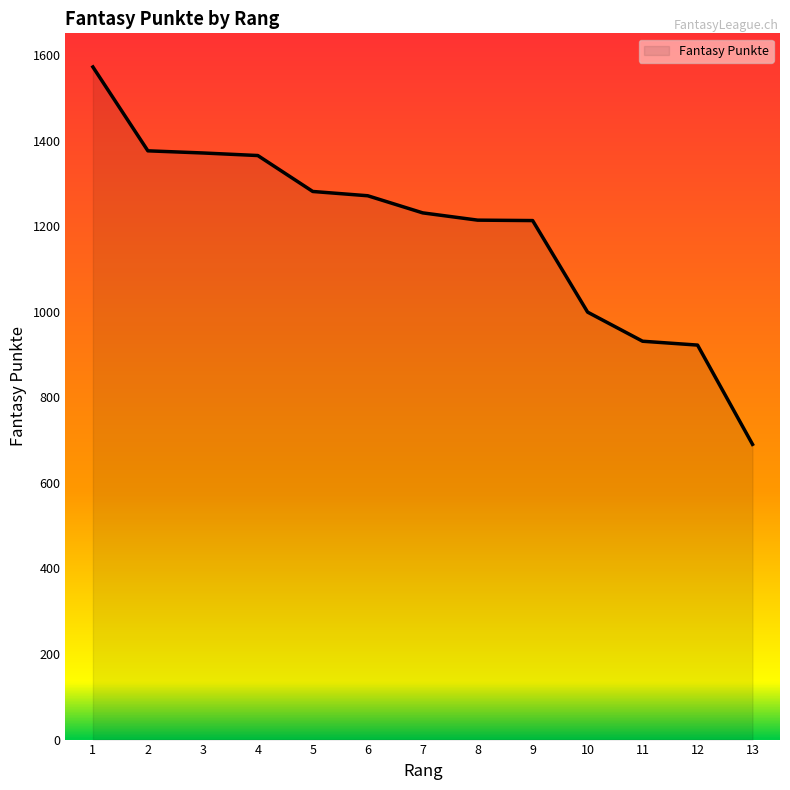

Read the value at 2.

1376